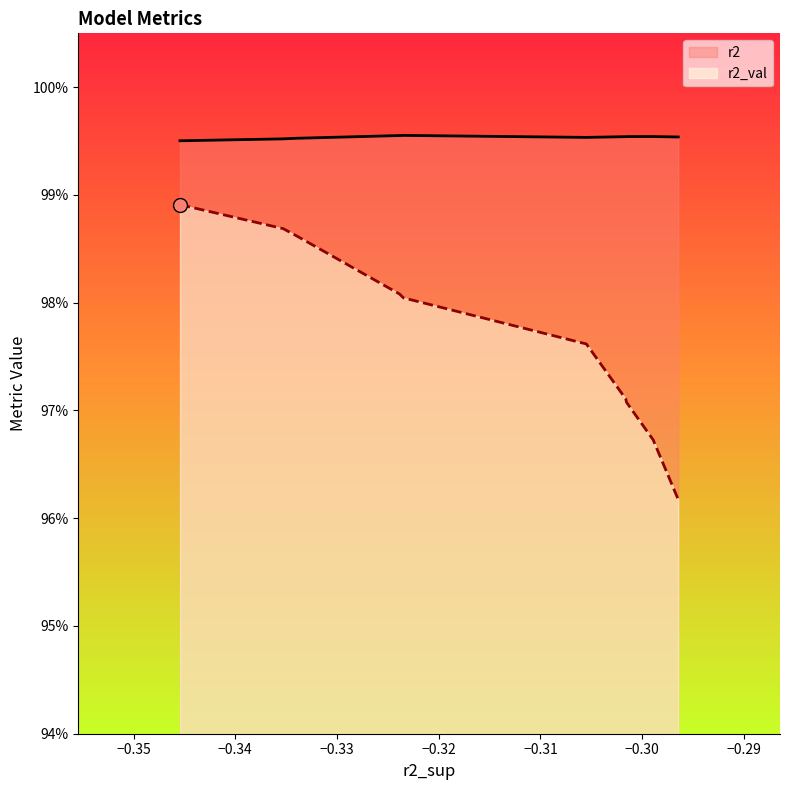

Rank the series by their maximum value, from highest to lowest.

r2, r2_val